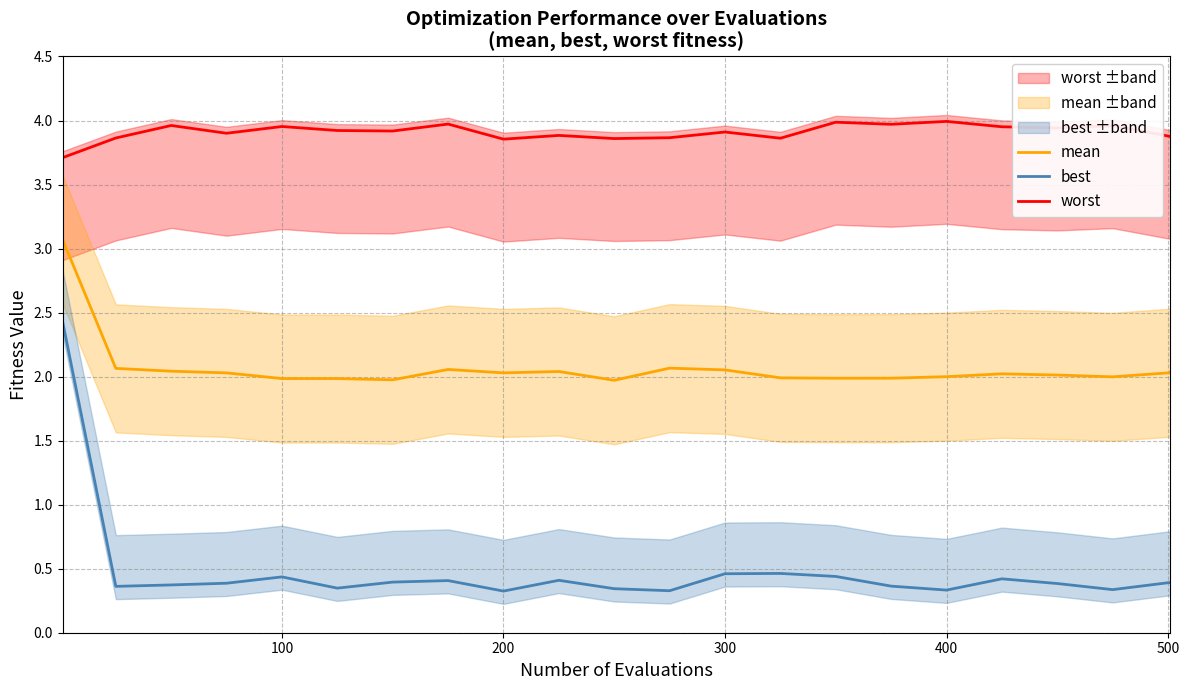

Which series has the largest total across all categories?

worst